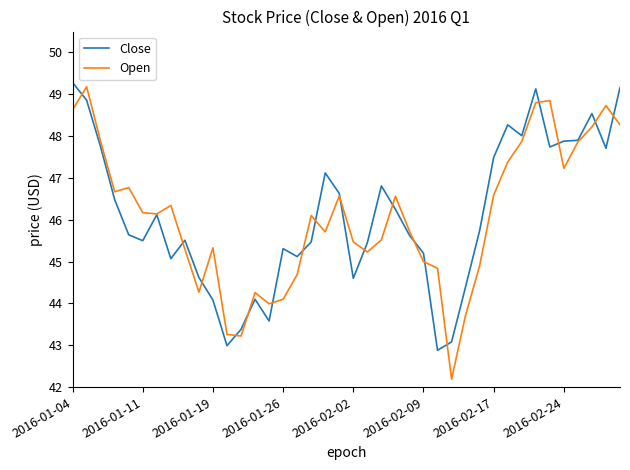

True or false: Close and Open intersect in this chart.

True